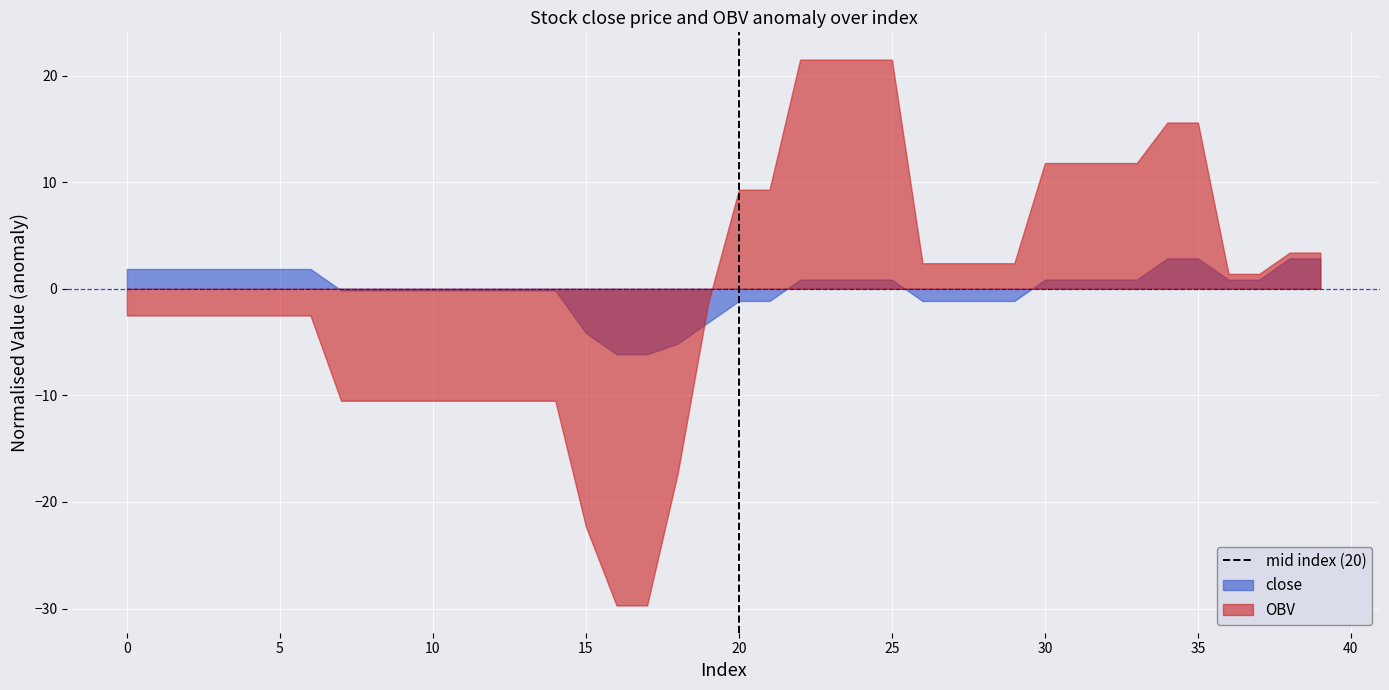

What is the change in value from −5 to 0?

+1